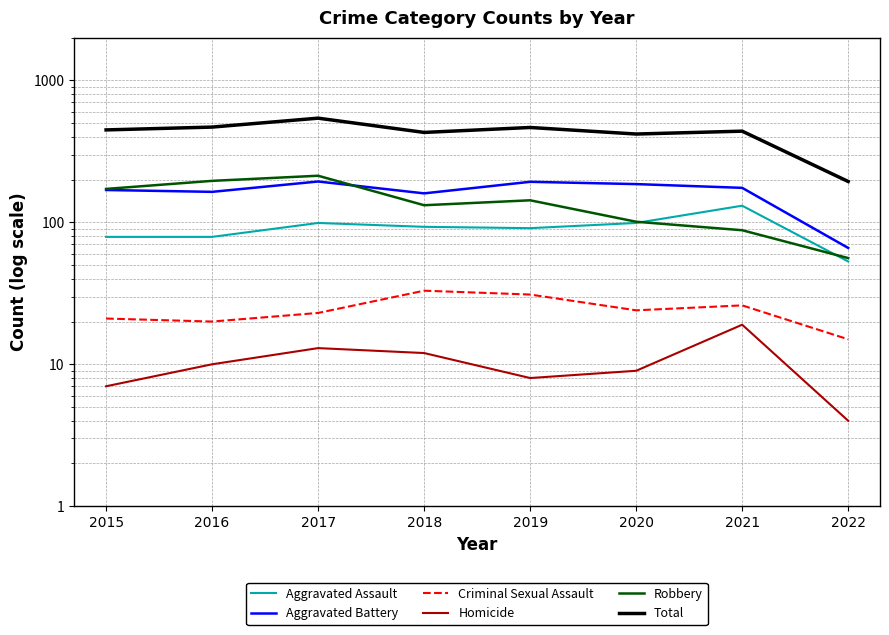

Reading left to right, what are all the values shown in this chart?

Aggravated Assault: 79	79	99	93	91	99	131	53
Aggravated Battery: 169	164	194	160	193	186	175	66
Criminal Sexual Assault: 21	20	23	33	31	24	26	15
Homicide: 7	10	13	12	8	9	19	4
Robbery: 172	196	213	132	143	101	88	56
Total: 448	469	542	430	466	419	439	194